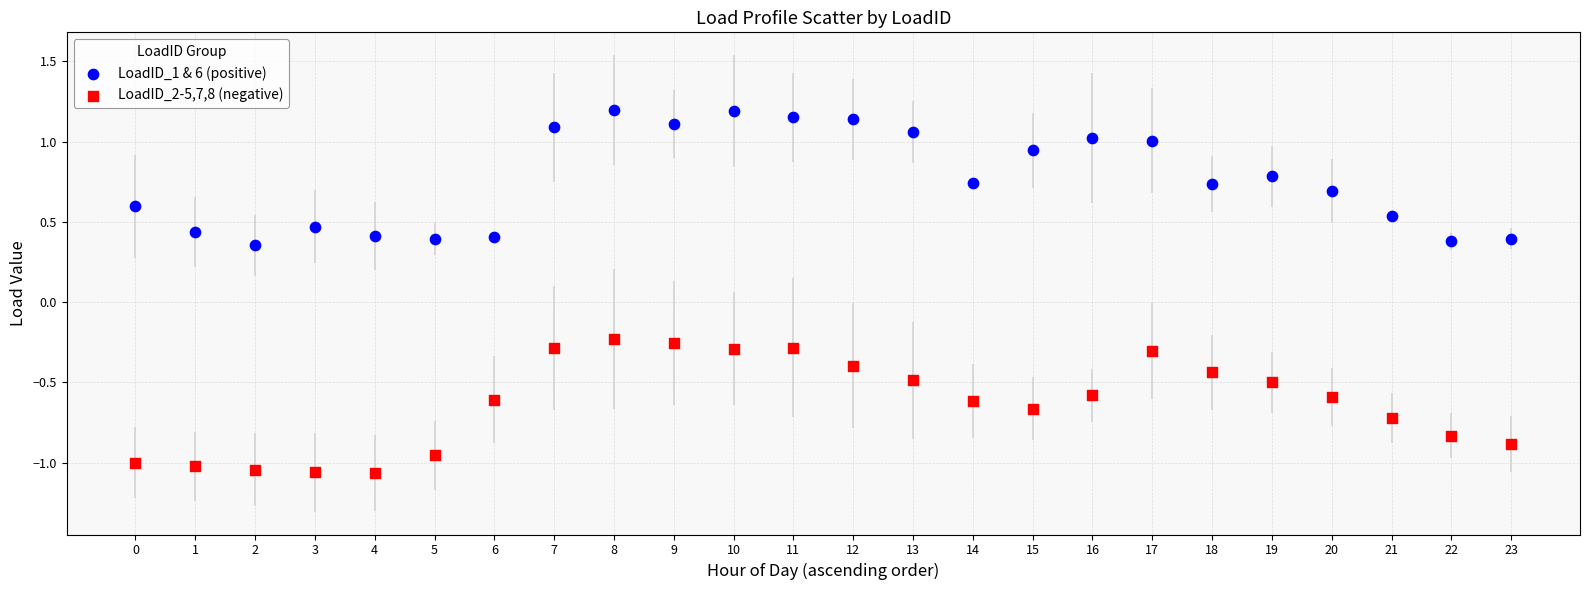

Across all data points, what is the range of Y values (max minus min)?

2.3